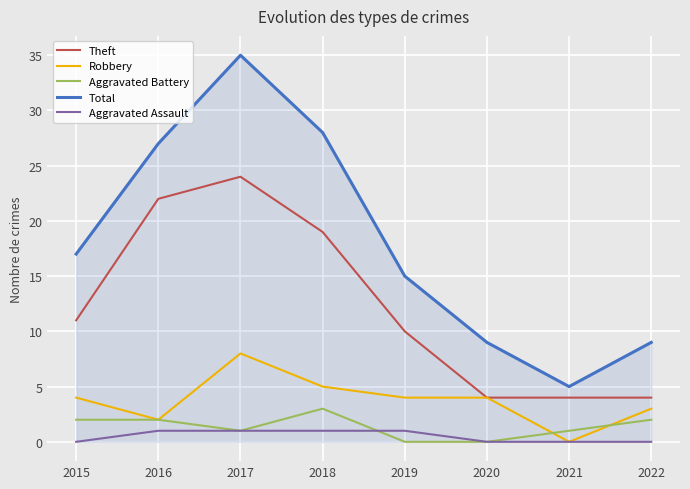

Reading left to right, transcribe all the data shown in this chart.

Theft: 2015=11	2016=22	2017=24	2018=19	2019=10	2020=4	2021=4	2022=4
Robbery: 2015=4	2016=2	2017=8	2018=5	2019=4	2020=4	2021=0	2022=3
Aggravated Battery: 2015=2	2016=2	2017=1	2018=3	2019=0	2020=0	2021=1	2022=2
Total: 2015=17	2016=27	2017=35	2018=28	2019=15	2020=9	2021=5	2022=9
Aggravated Assault: 2015=0	2016=1	2017=1	2018=1	2019=1	2020=0	2021=0	2022=0